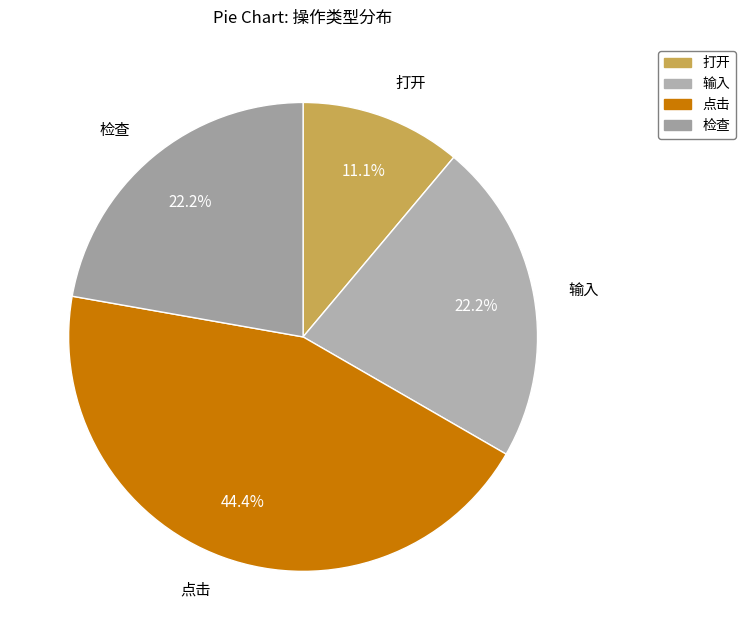

Combined, what portion of the pie is 输入 and 检查?

44.4%